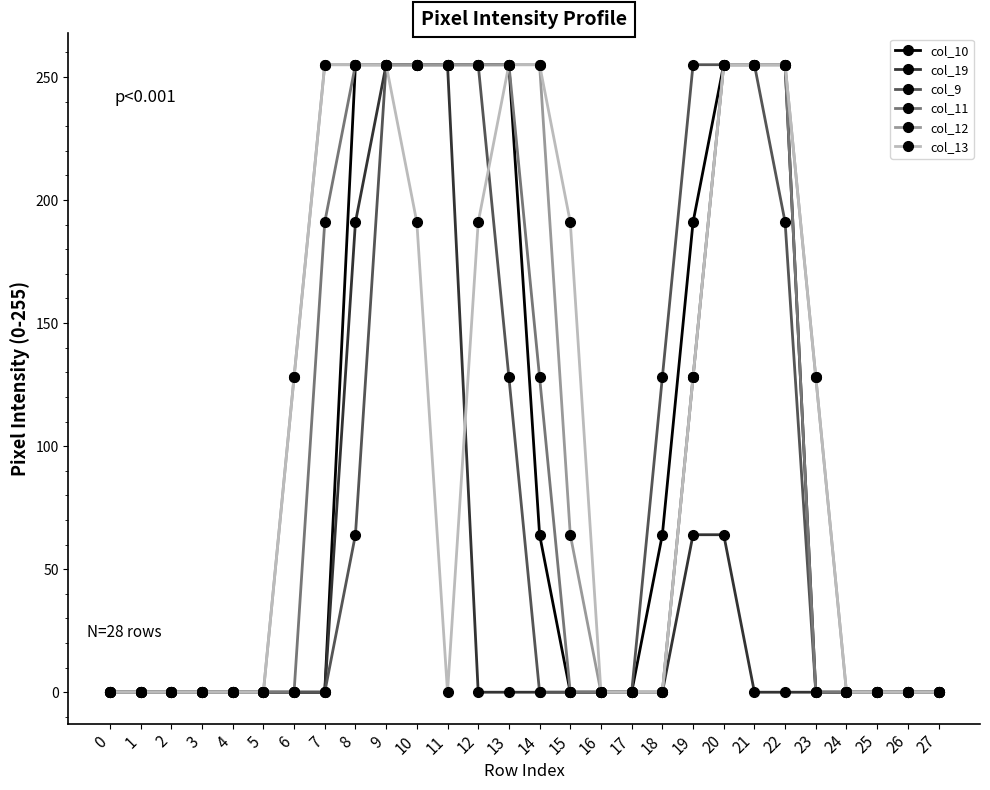

What is the difference between the highest and lowest values at 6?

128